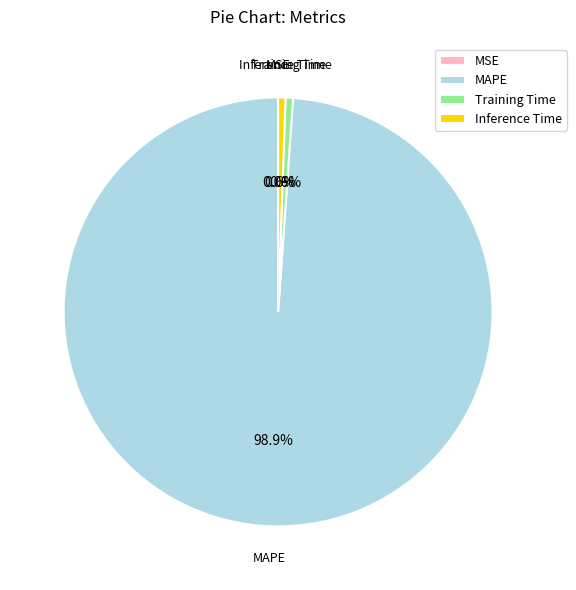

Which slice is the largest?

MAPE